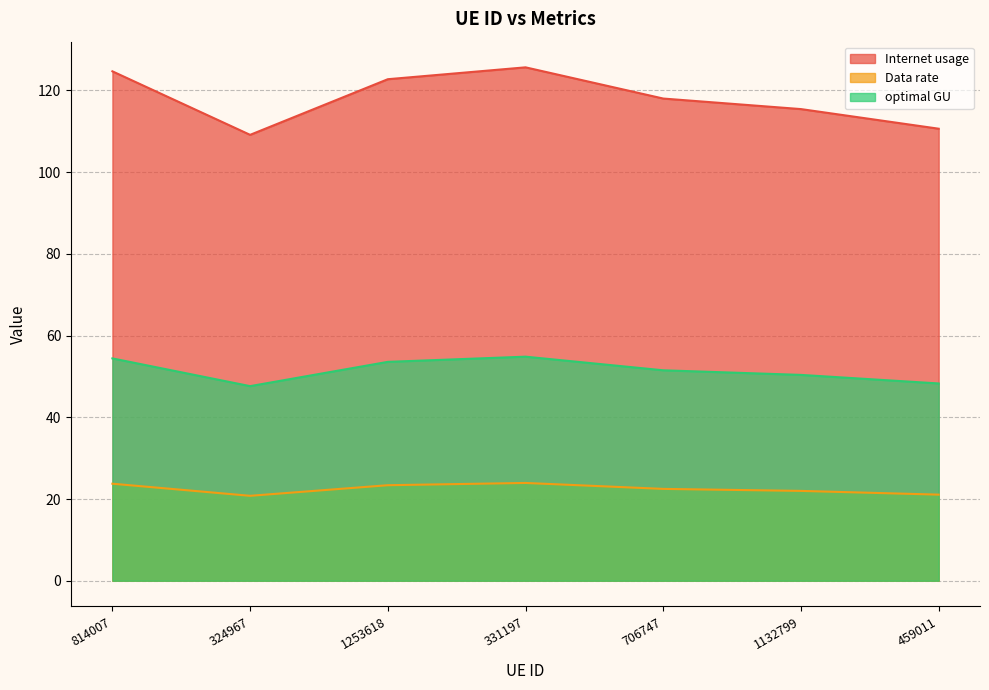

What is the maximum value shown in the chart?

125.7